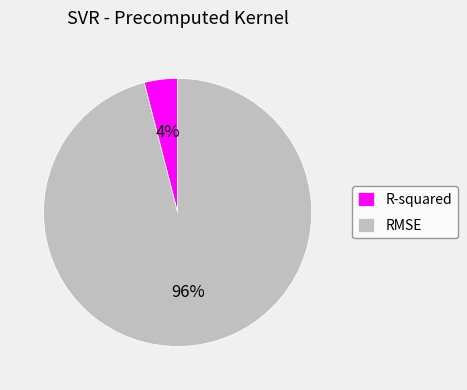

Is the sum of R-squared and RMSE greater than half?

Yes